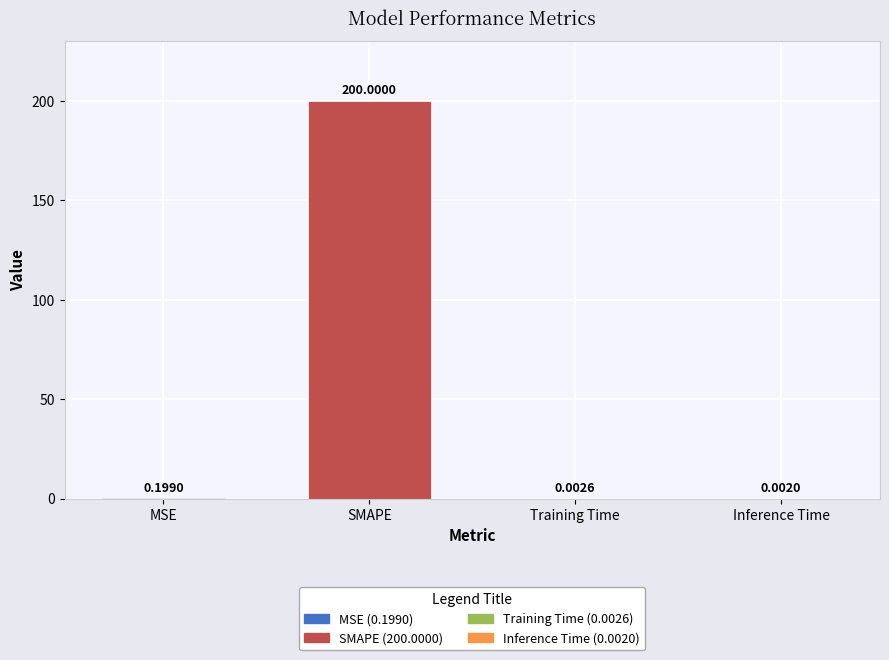

Reading left to right, list all the values displayed in this chart.

MSE=0.2	SMAPE=200.0	Training Time=0.0	Inference Time=0.0